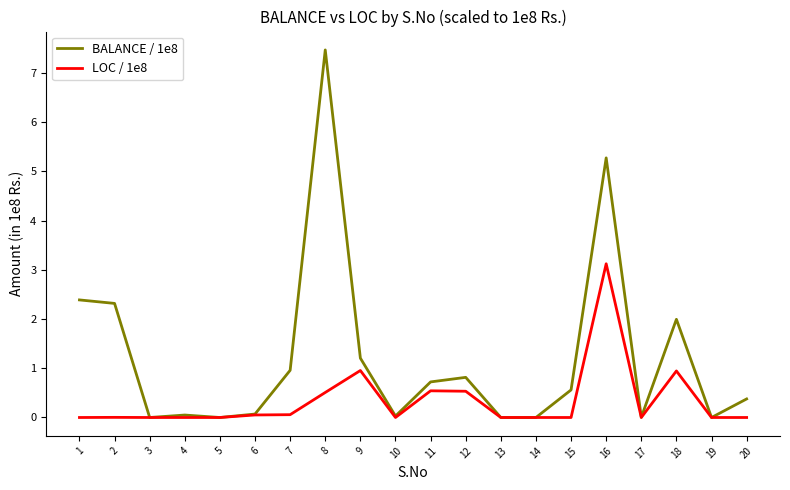

True or false: BALANCE / 1e8 has more than 0 points higher than both neighbors.

True